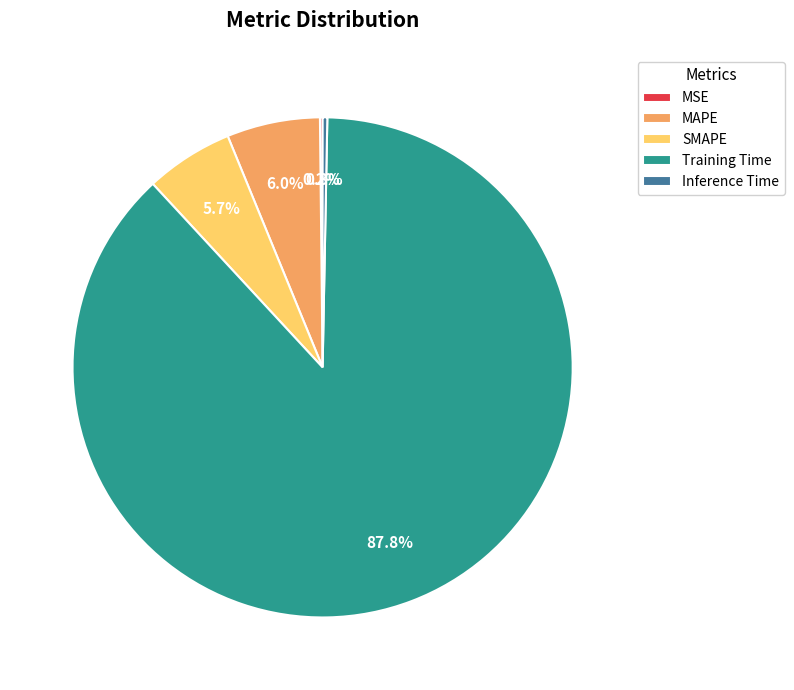

Which has a higher value, Training Time or MAPE?

Training Time